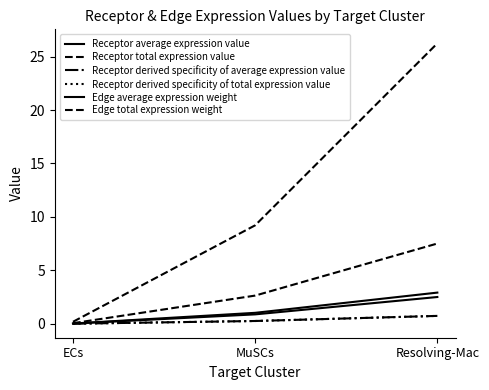

Read the Edge total expression weight value at ECs.

0.2